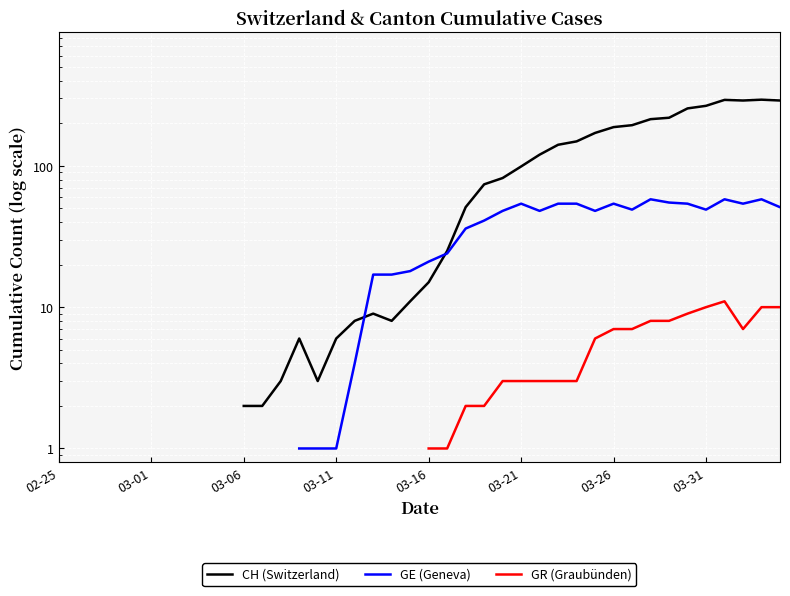

Is the value of GE (Geneva) at 03-01 greater than the value of CH (Switzerland) at 24?

No